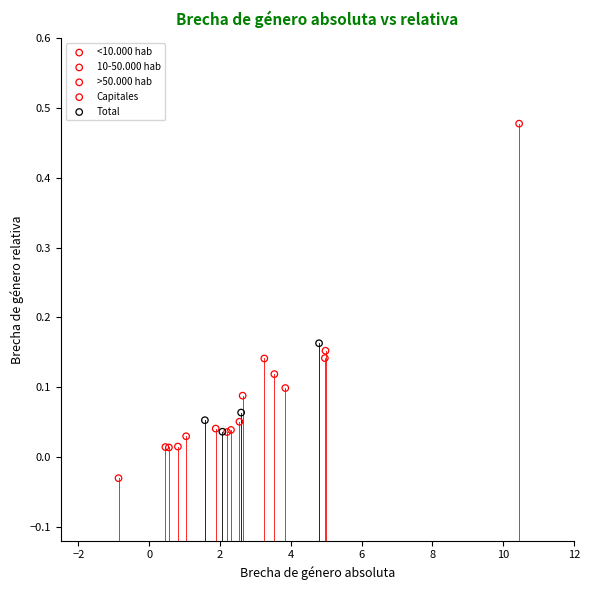

Which series reaches the maximum Y coordinate?

<10.000 hab